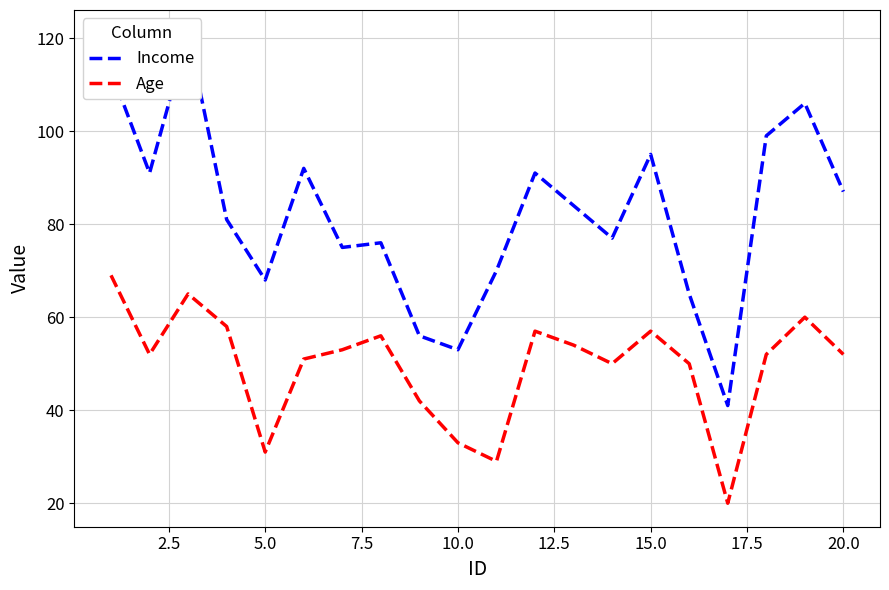

What is the minimum value for Age?

20